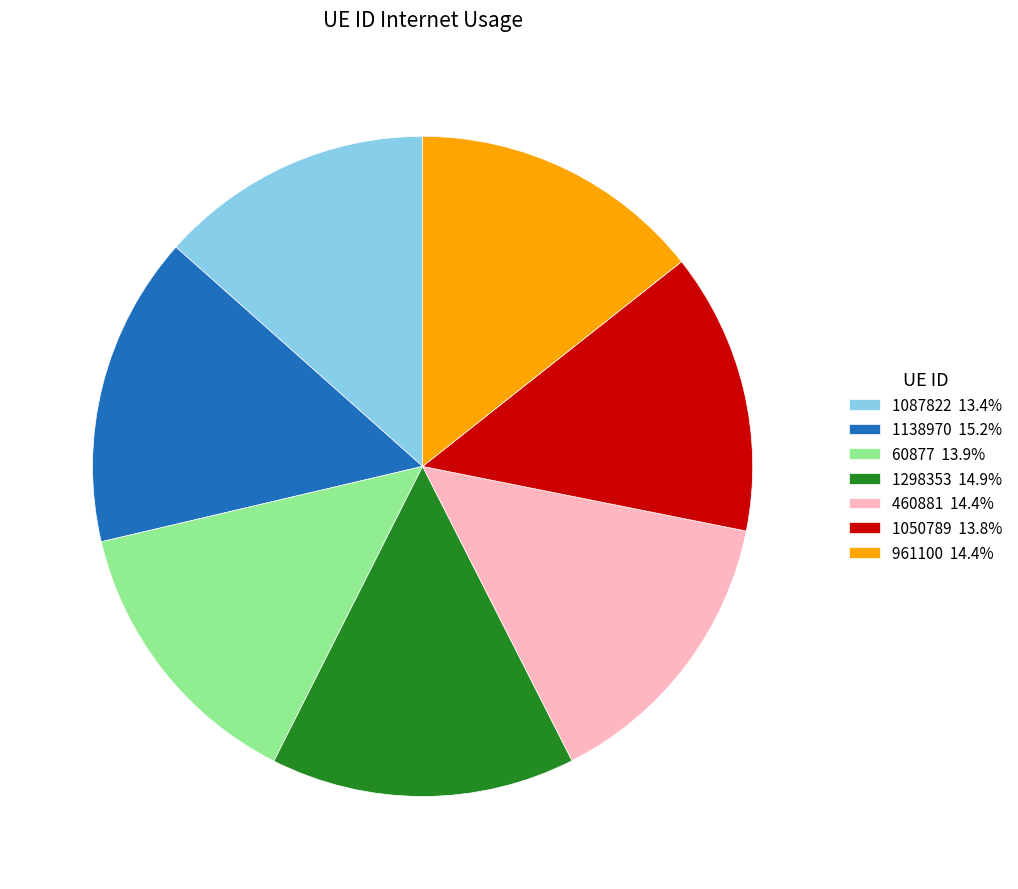

Is the sum of 1050789 and 1298353 greater than half?

No